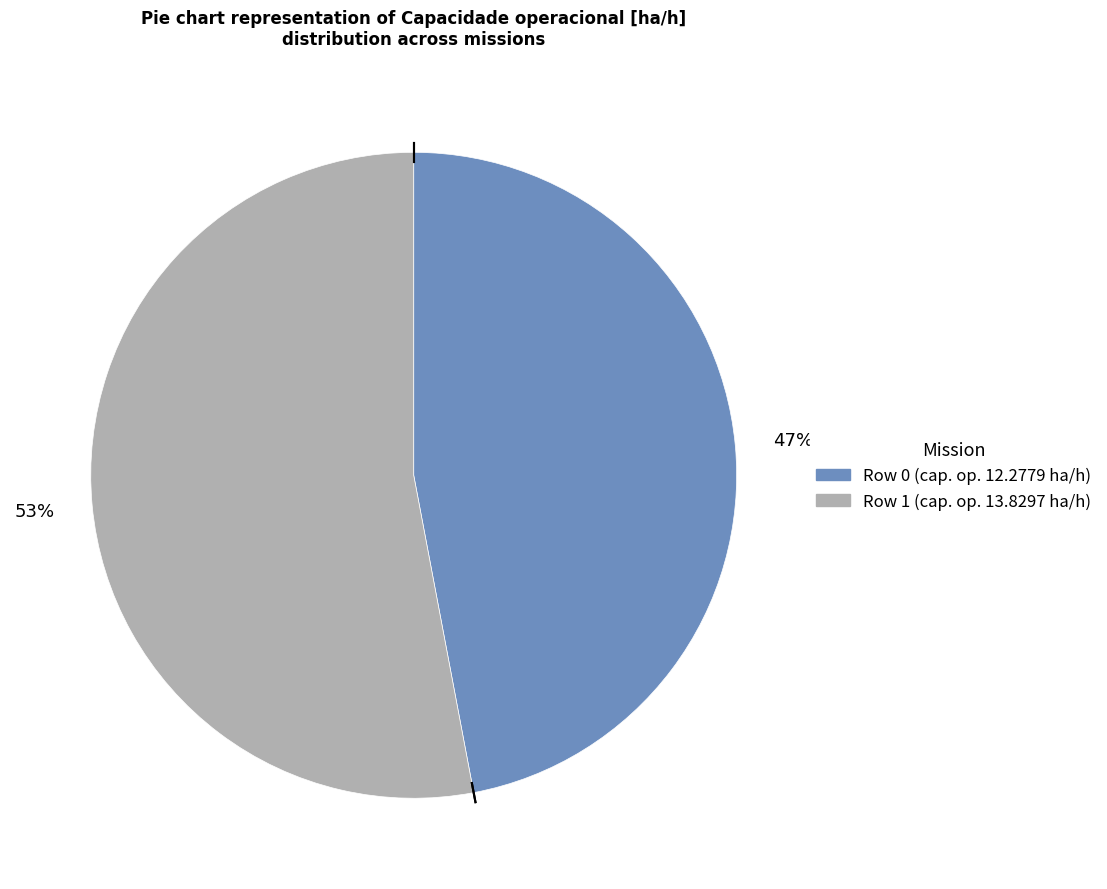

The Row 1 slice represents 42% of the pie. True or false?

False